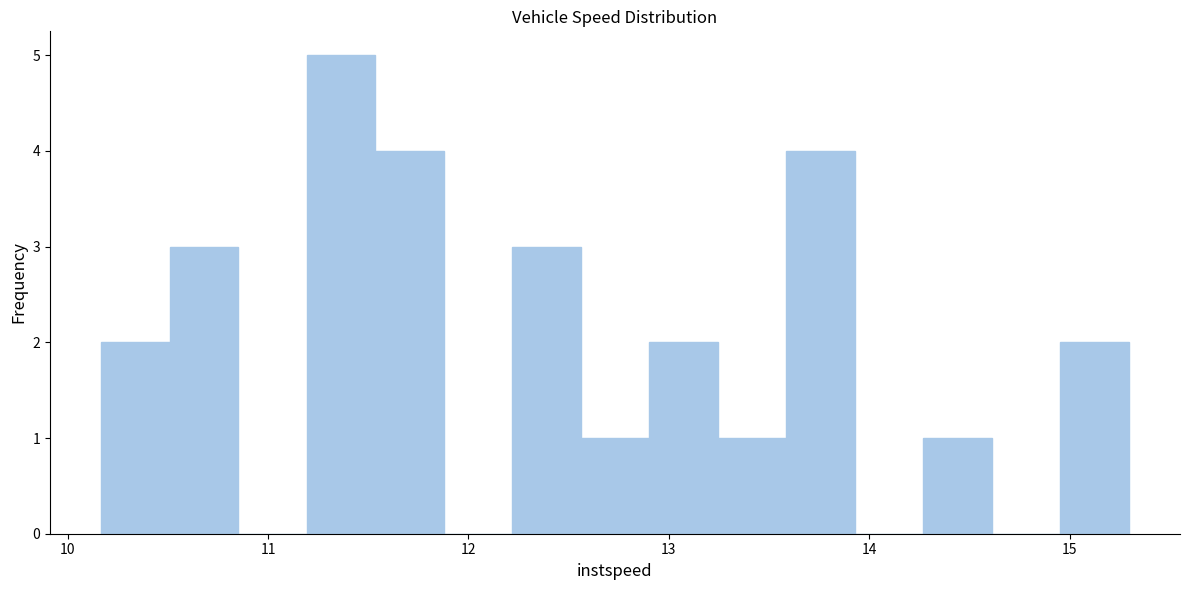

Read against the x-axis, roughly where is the centre of the tallest bar?

11.4